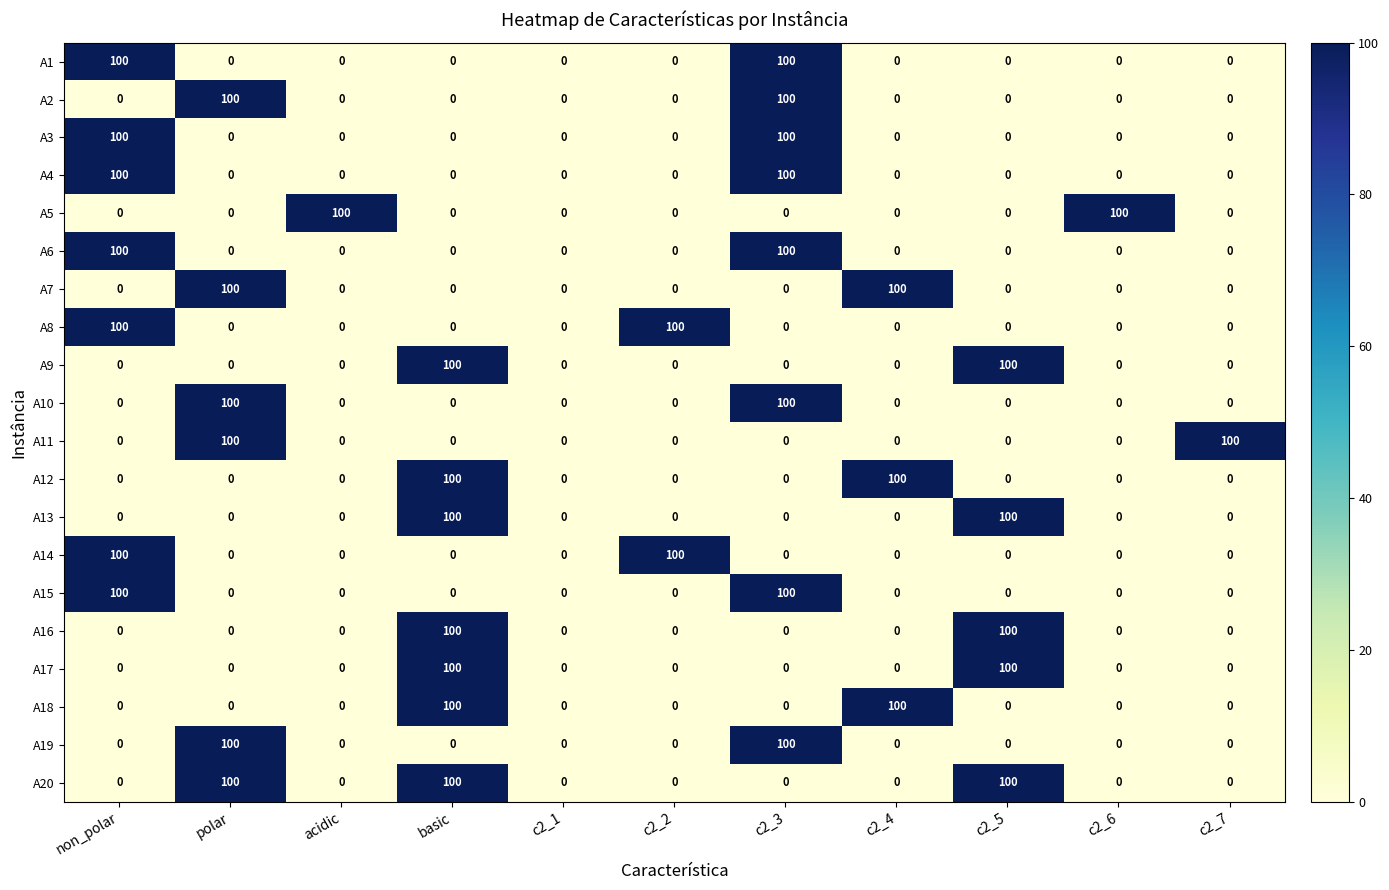

Is the value of A3 at c2_2 greater than the value of A16 at c2_5?

No